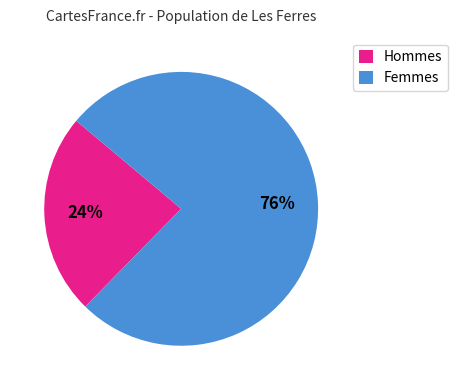

To the nearest percent, what portion does Hommes represent?

24%